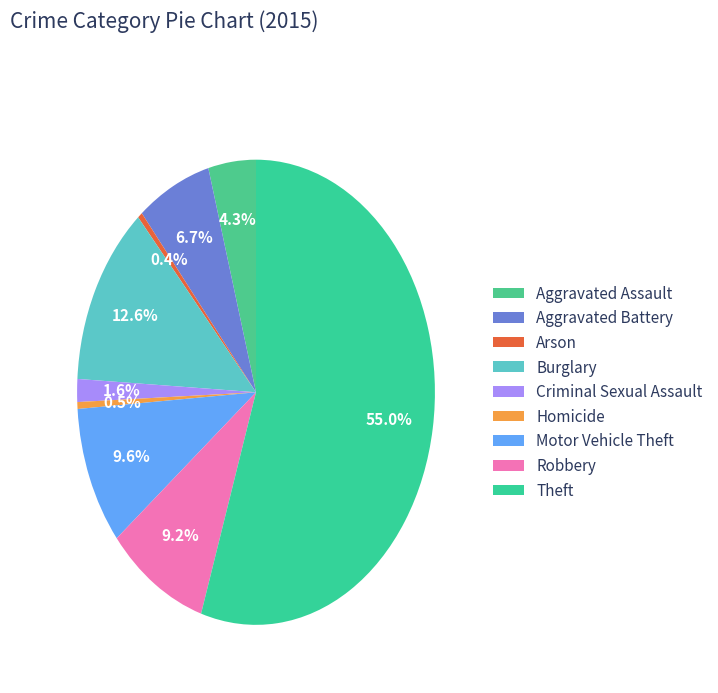

Approximately how many times larger is the value at Motor Vehicle Theft compared to Robbery?

1.0